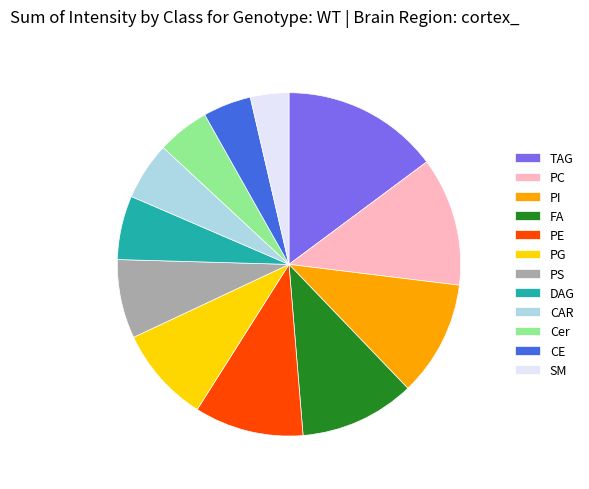

How many slices are in this pie chart?

12